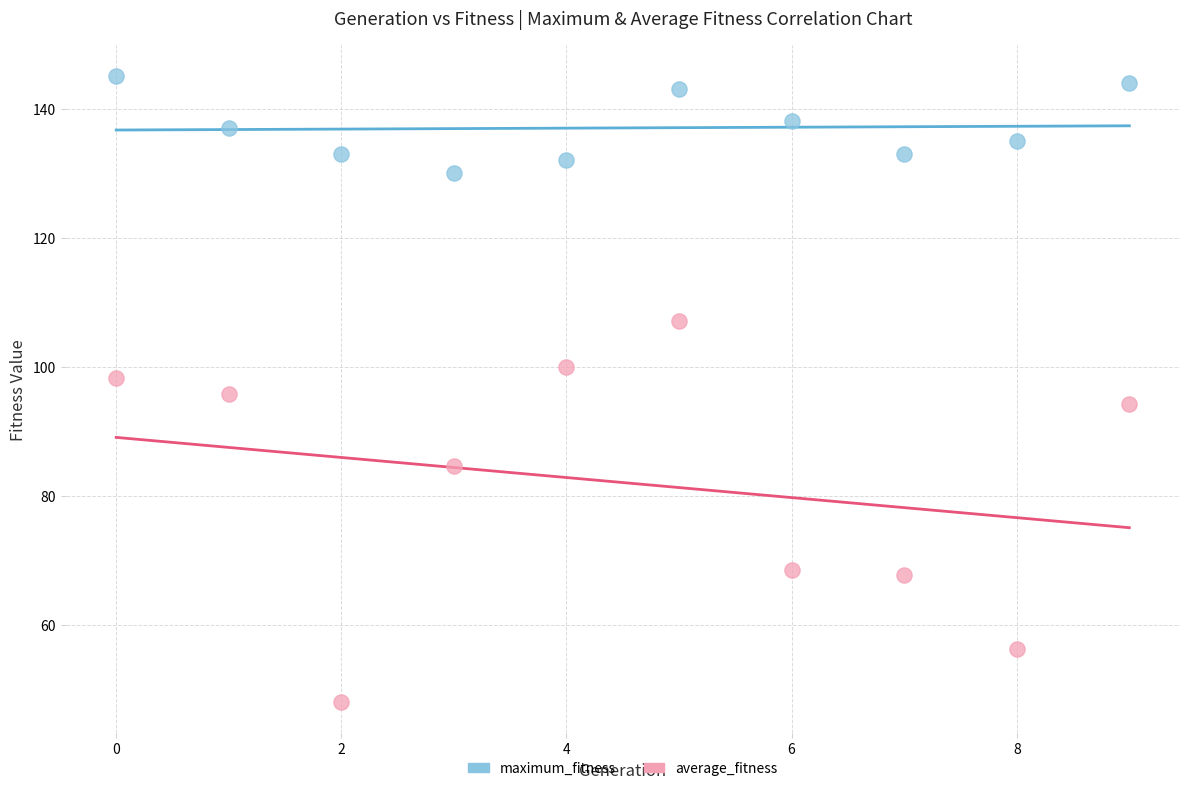

Across all data points, what is the range of Y values (max minus min)?

96.9